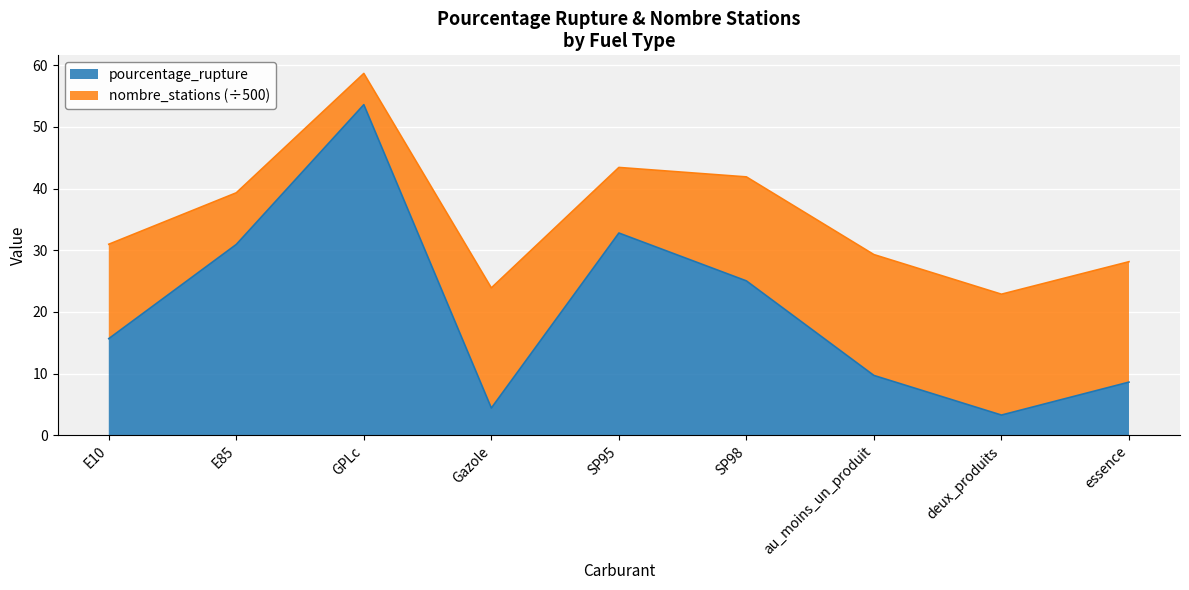

What is the change in value from SP95 to SP98?

-7.8